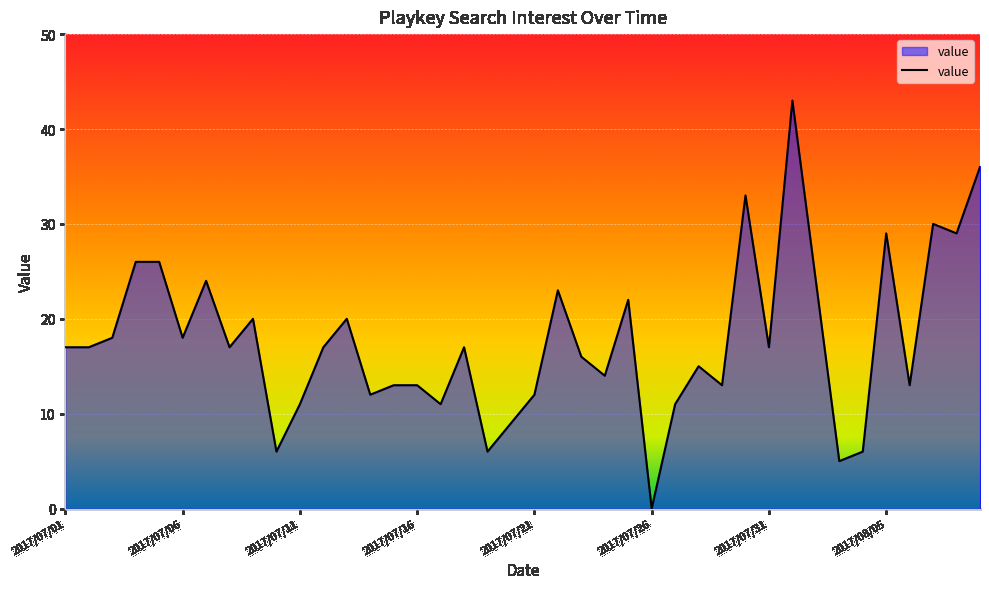

Which label corresponds to the largest value in the chart?

2017/08/01